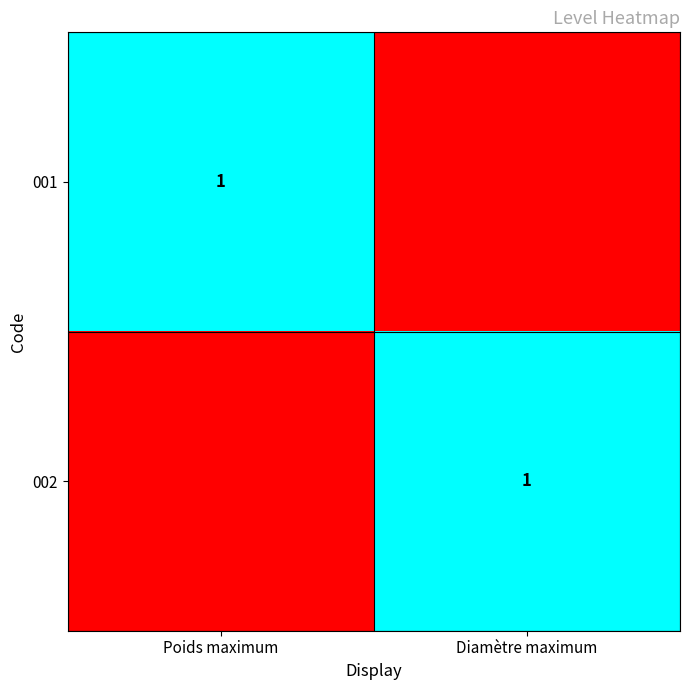

True or false: 001 has a value of 2 at Poids maximum.

False